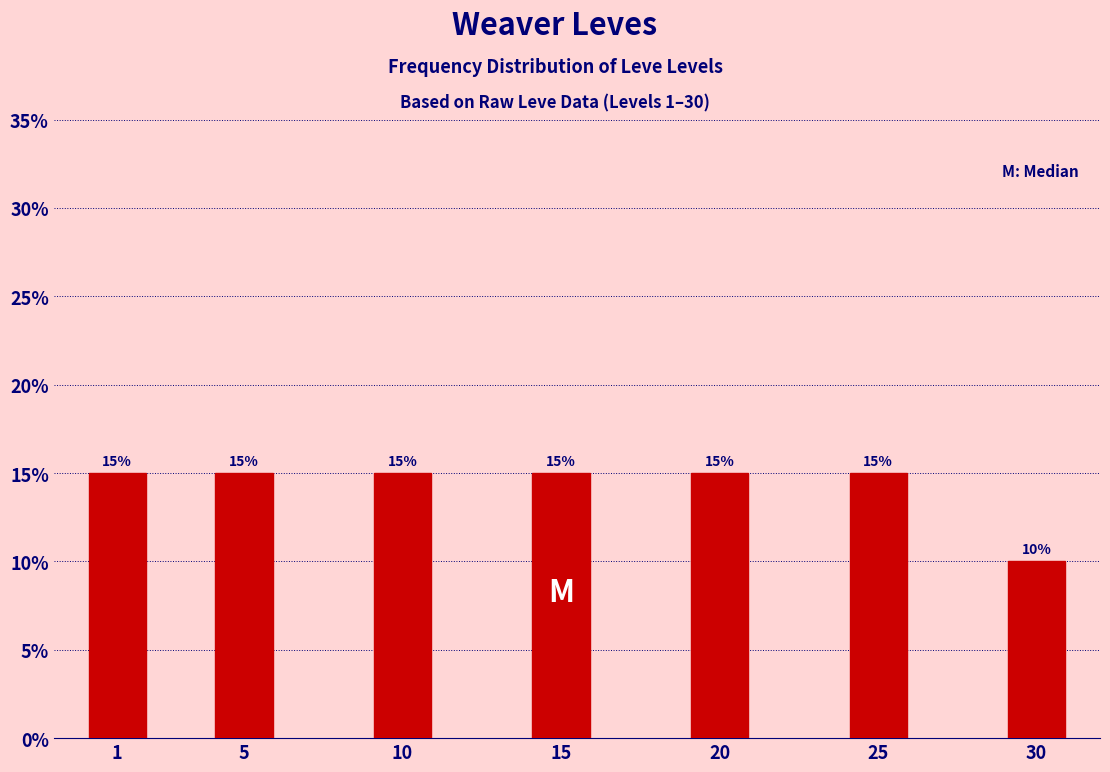

Reading left to right, list all the values displayed in this chart.

15	15	15	15	15	15	10